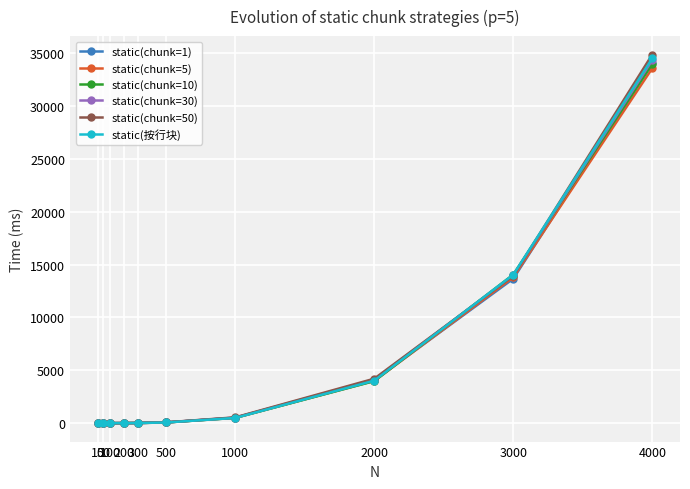

At how many categories does at least one series exceed 5185?

2